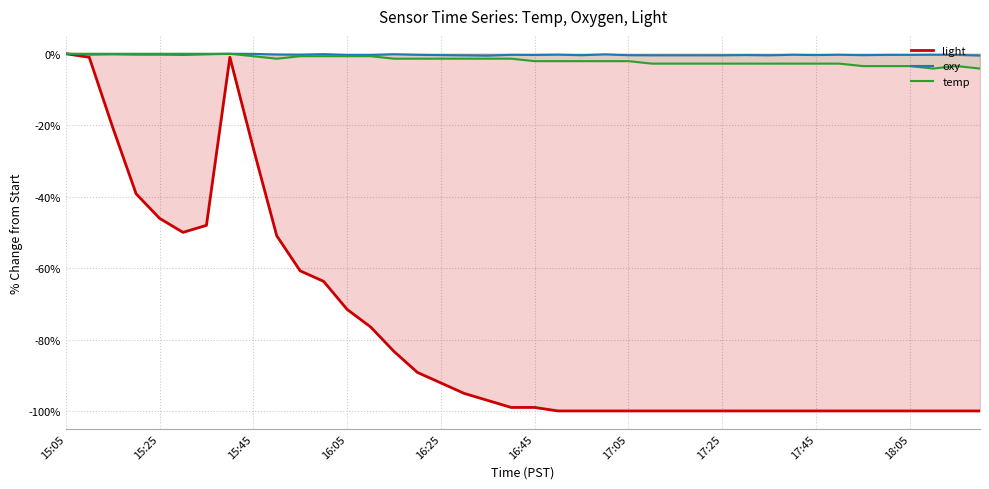

What is the value of the oxy point at the 22nd from the left?

-0.3